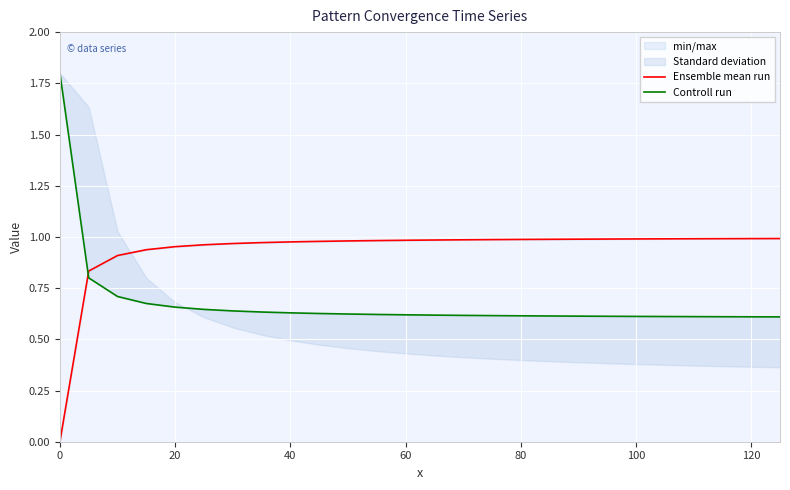

What is the difference between the maximum and minimum values in the Ensemble mean run series?

1.0